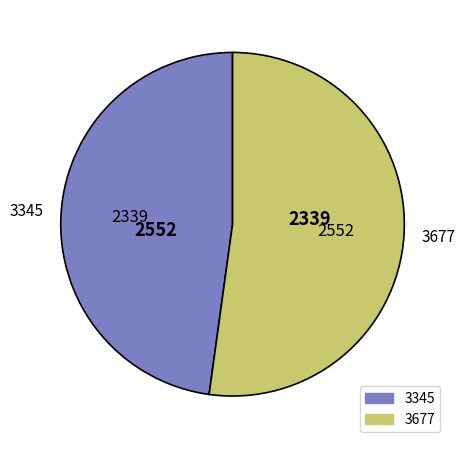

What is the majority slice?

3677